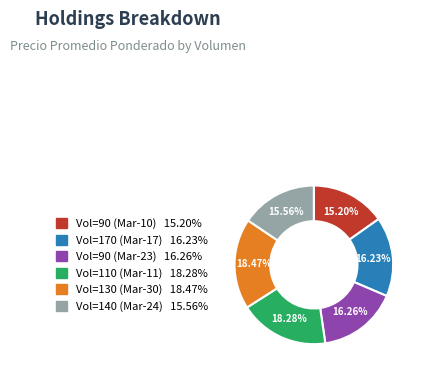

Count the number of slices in the pie.

6